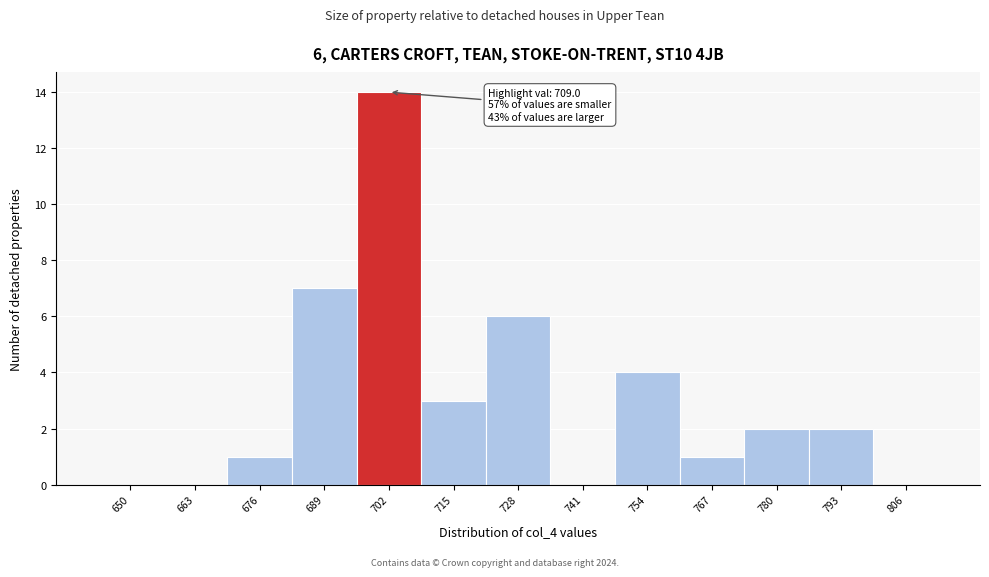

Reading left to right, list all the values displayed in this chart.

650=0	663=0	676=1	689=7	702=14	715=3	728=6	741=0	754=4	767=1	780=2	793=2	806=0